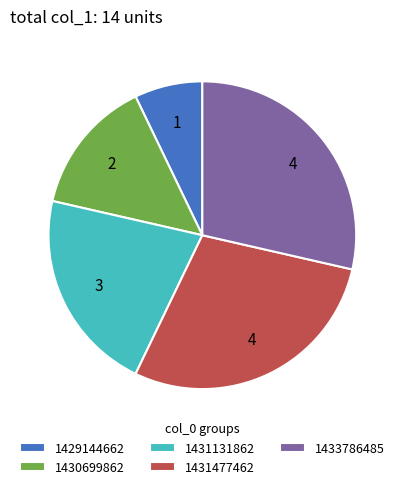

What is the smallest slice in the pie chart?

1429144662